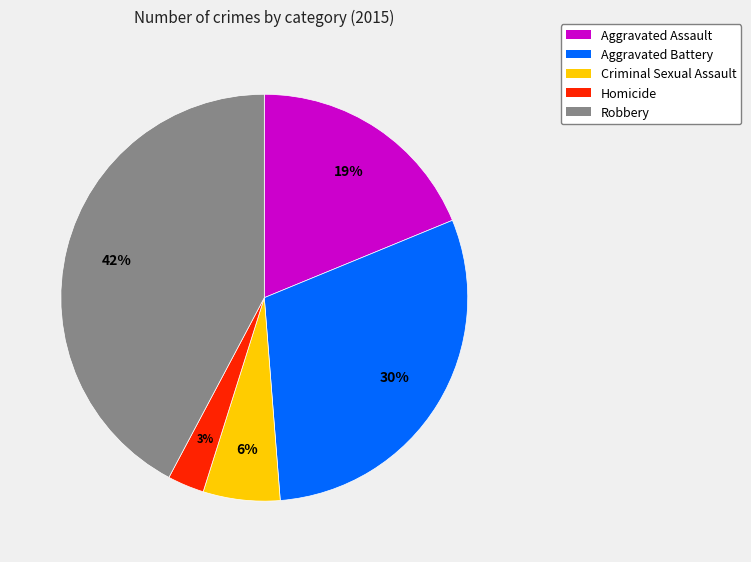

Does any single category account for the majority?

No